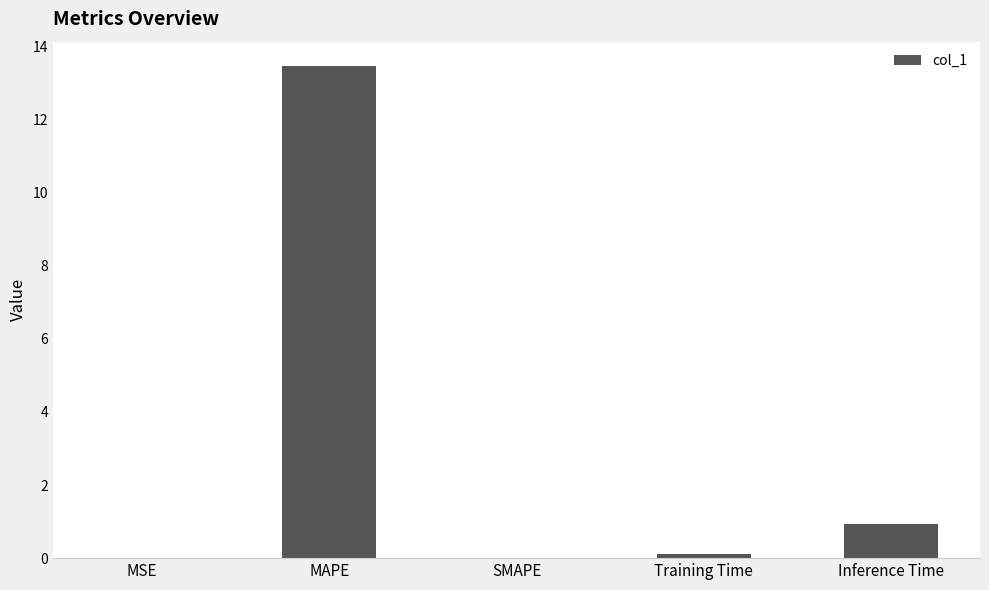

How many categories are shown in the chart?

5